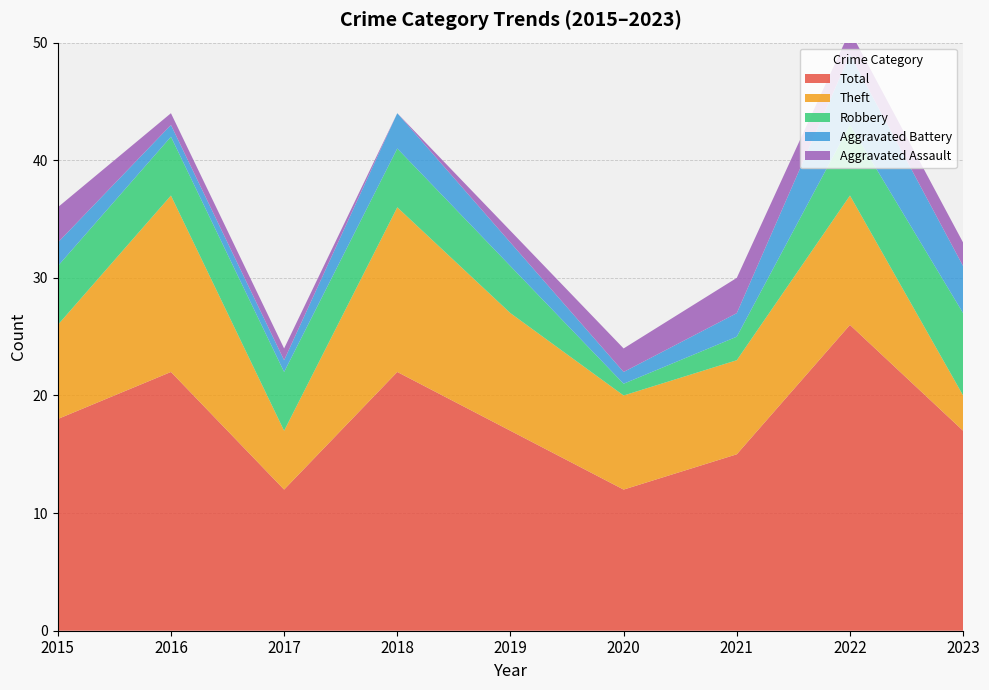

Reading right to left, transcribe all the data shown in this chart.

Aggravated Assault: 2023=2	2022=2	2021=3	2020=2	2019=1	2018=0	2017=1	2016=1	2015=3
Aggravated Battery: 2023=4	2022=6	2021=2	2020=1	2019=2	2018=3	2017=1	2016=1	2015=2
Robbery: 2023=7	2022=6	2021=2	2020=1	2019=4	2018=5	2017=5	2016=5	2015=5
Theft: 2023=3	2022=11	2021=8	2020=8	2019=10	2018=14	2017=5	2016=15	2015=8
Total: 2023=17	2022=26	2021=15	2020=12	2019=17	2018=22	2017=12	2016=22	2015=18